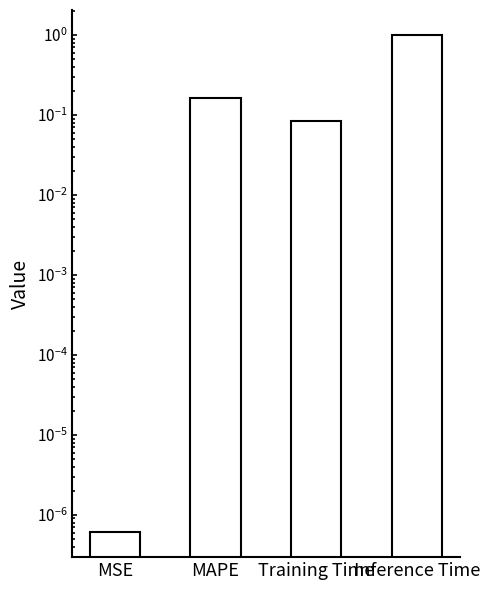

What is the value of the 3rd bar from the left?

0.1